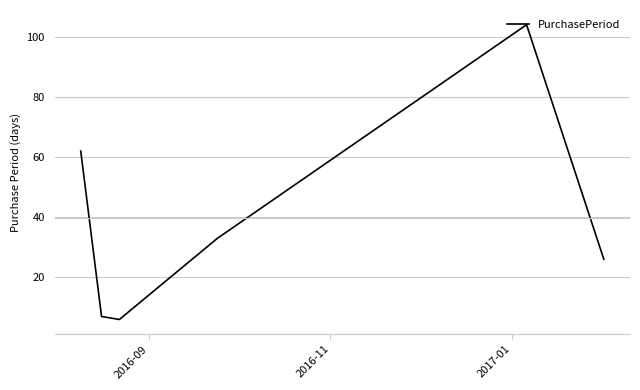

What is the minimum value shown in the chart?

6